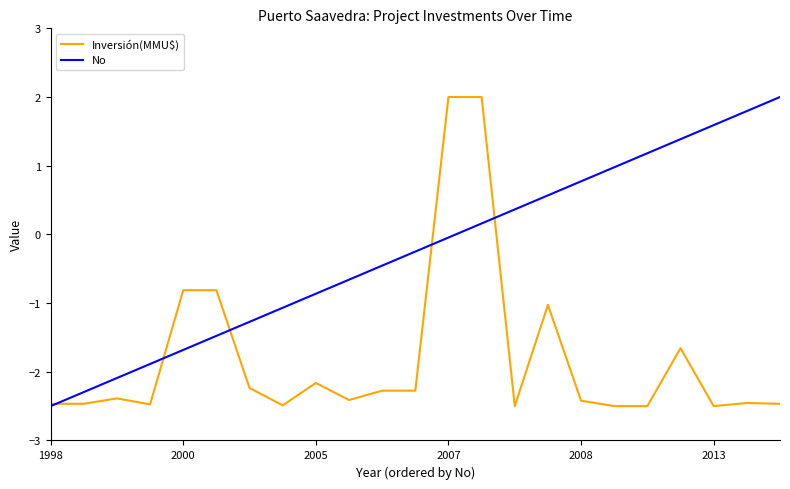

What is the maximum value for No?

2.0